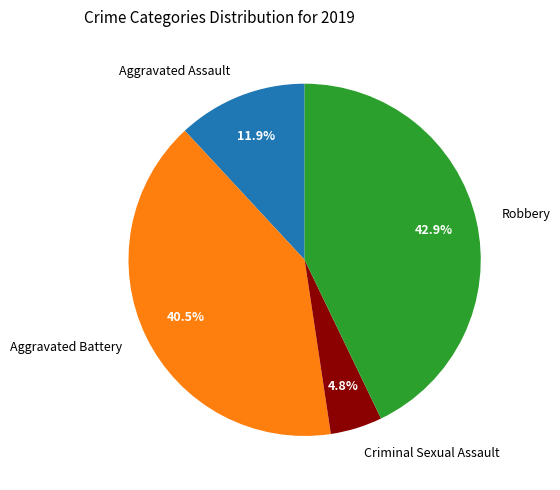

Does Aggravated Assault represent more than half of the total?

No